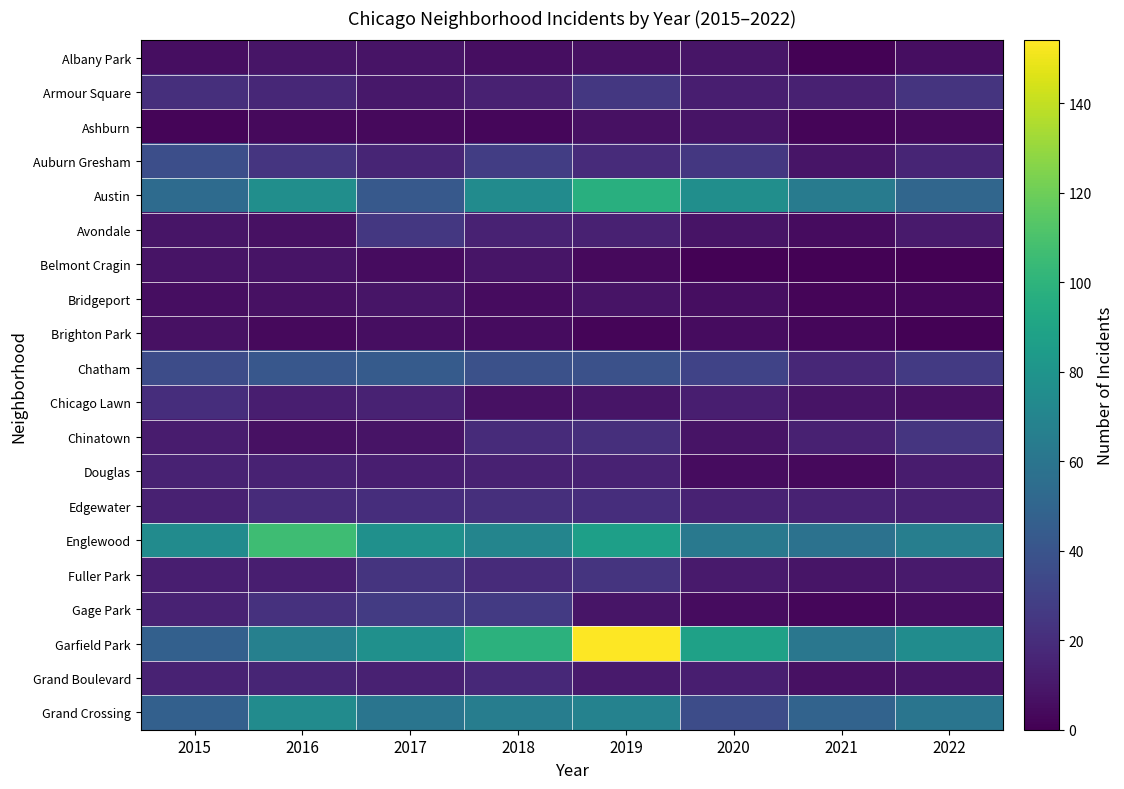

Between 2016 and 2015, which is larger?

2016